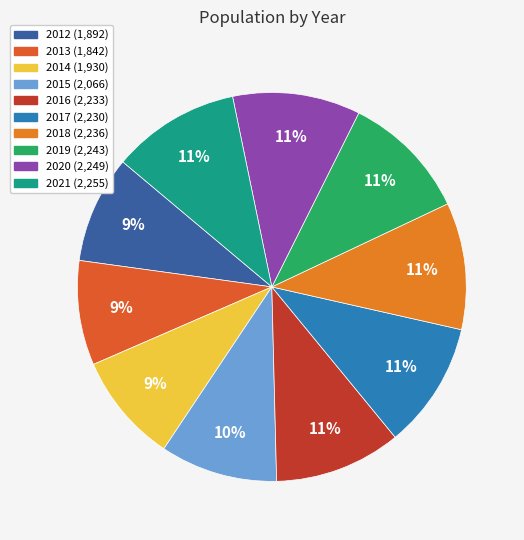

What is the smallest slice in the pie chart?

2013